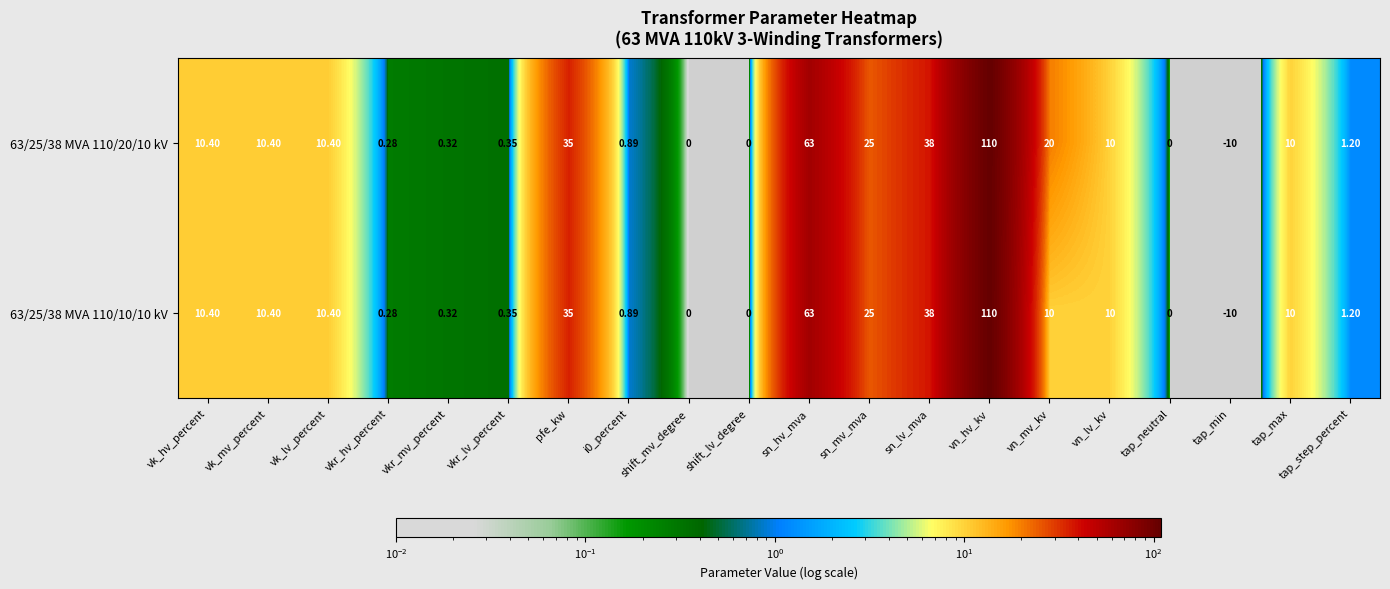

At which category is the sum across all series the highest?

vn_hv_kv